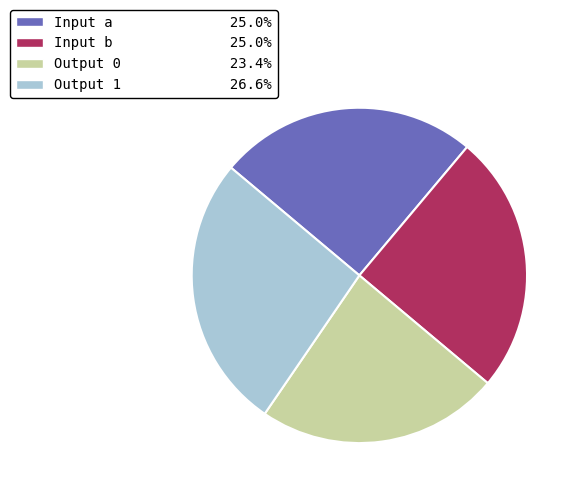

Is there any slice that represents more than half of the pie?

No